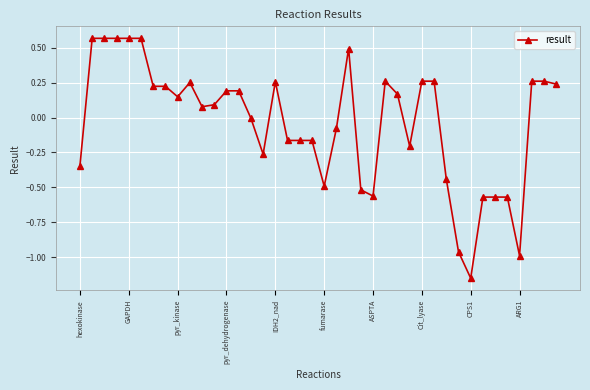

How many distinct data groups are displayed?

1